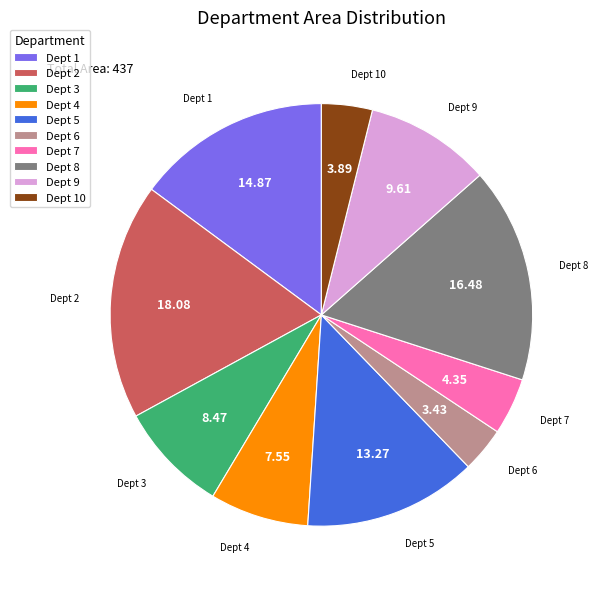

Count the number of slices in the pie.

10